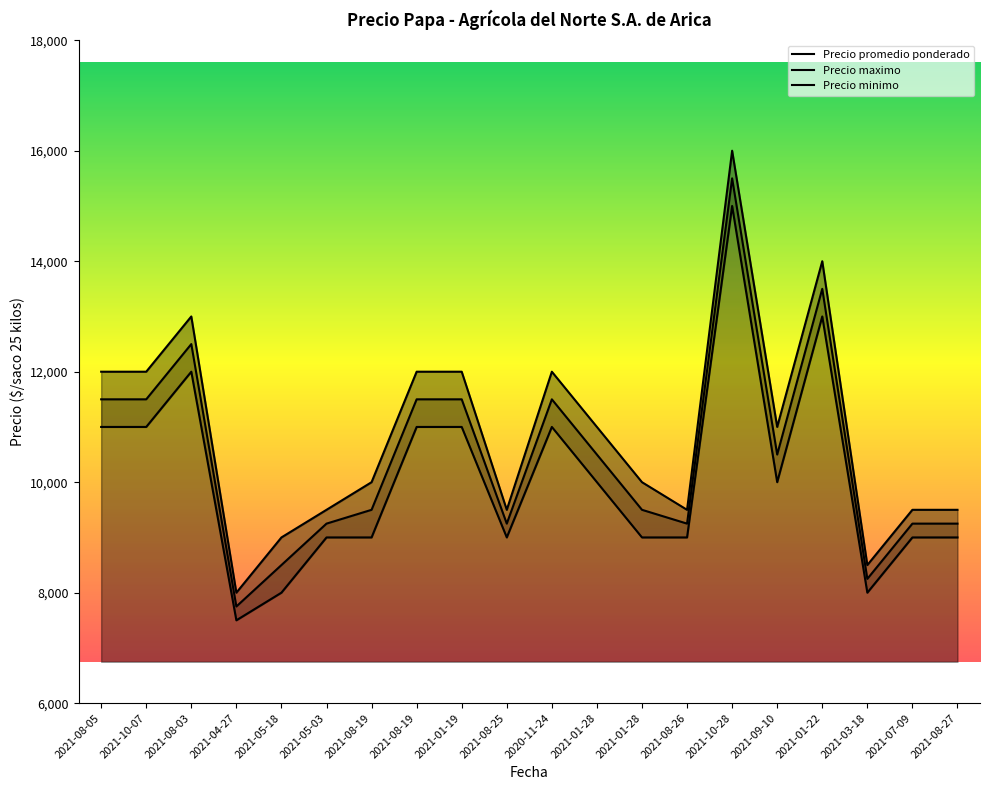

Which series has the largest total across all categories?

Precio maximo